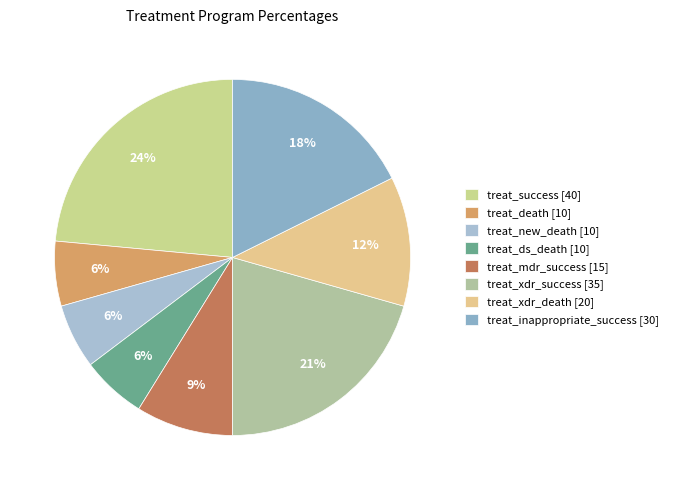

How many segments does this pie chart have?

8